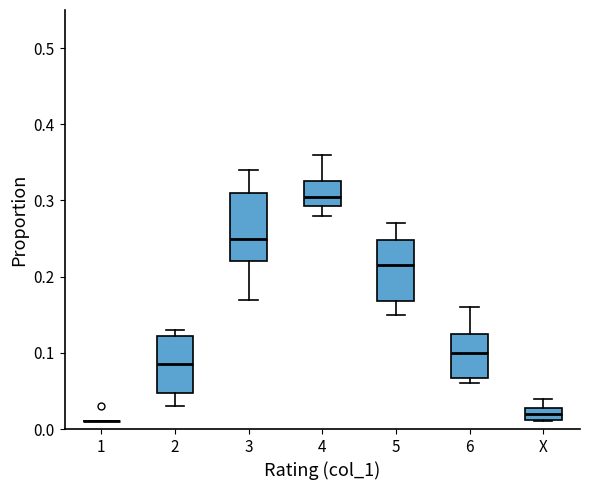

Comparing the boxes themselves (not the whiskers), which one is the tallest?

3